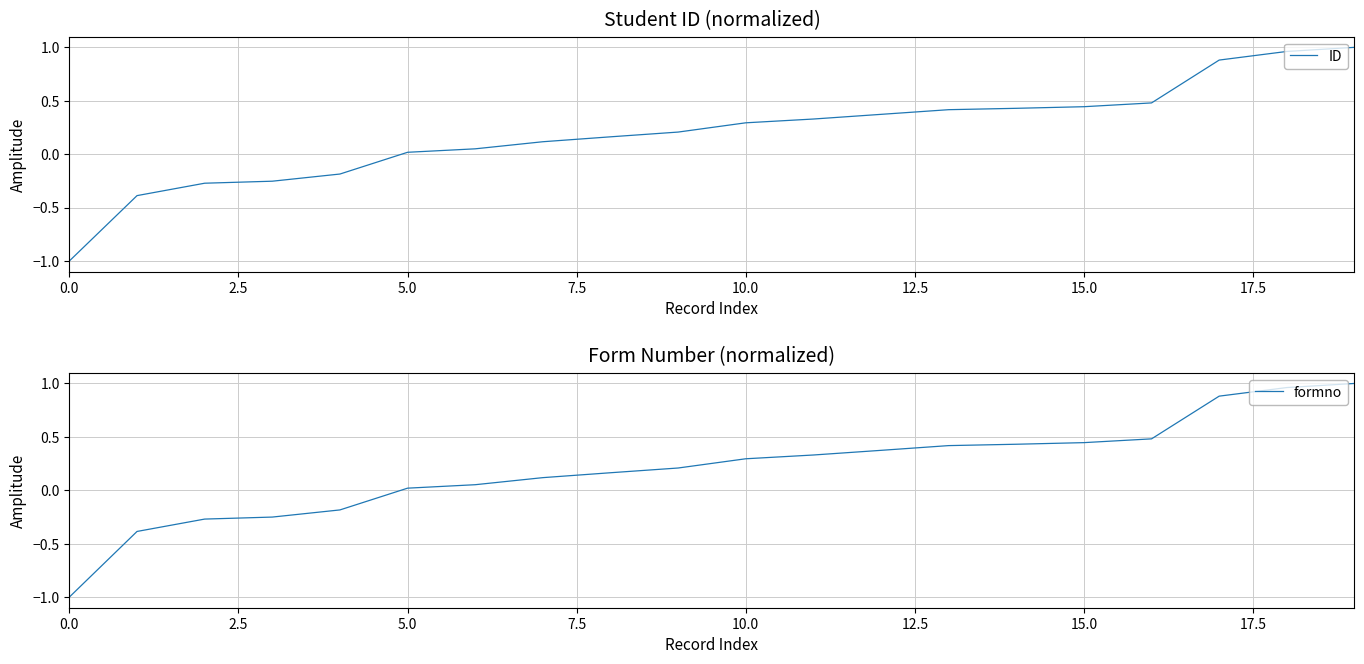

How many positive values does the formno series have?

15